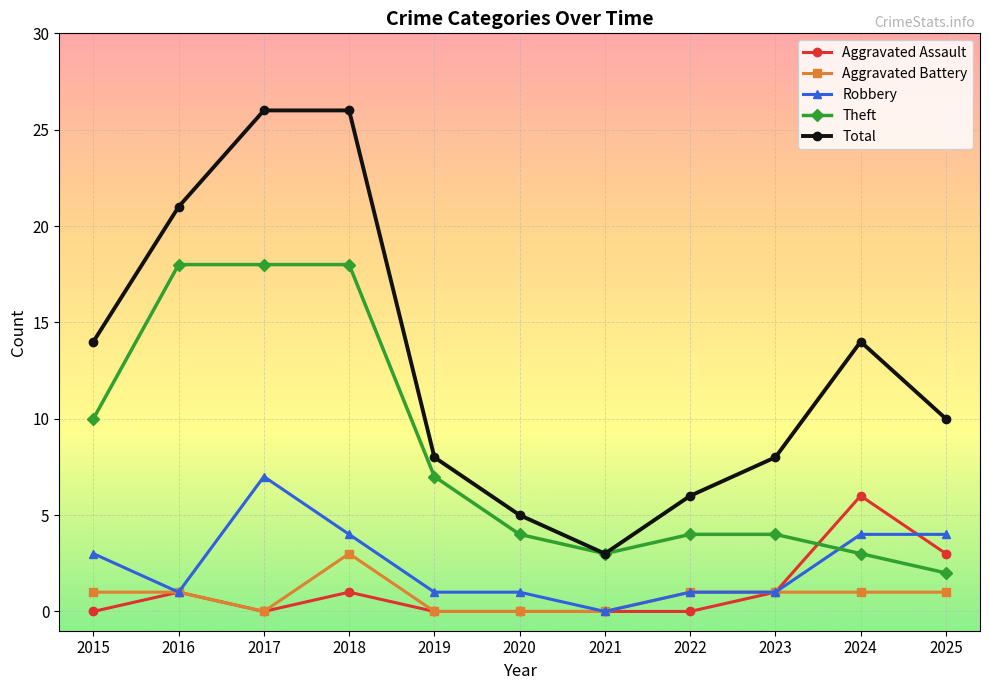

Does the chart display data point markers on the line(s)?

Yes